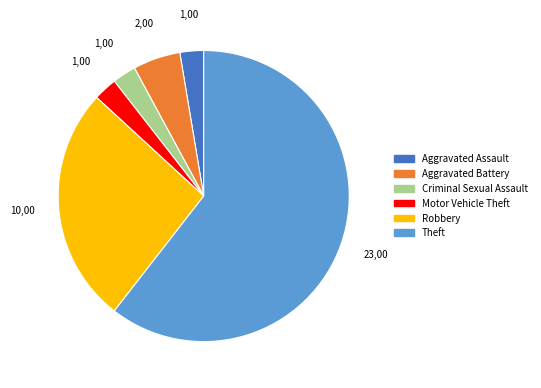

Which has a higher value, Aggravated Battery or Criminal Sexual Assault?

Aggravated Battery